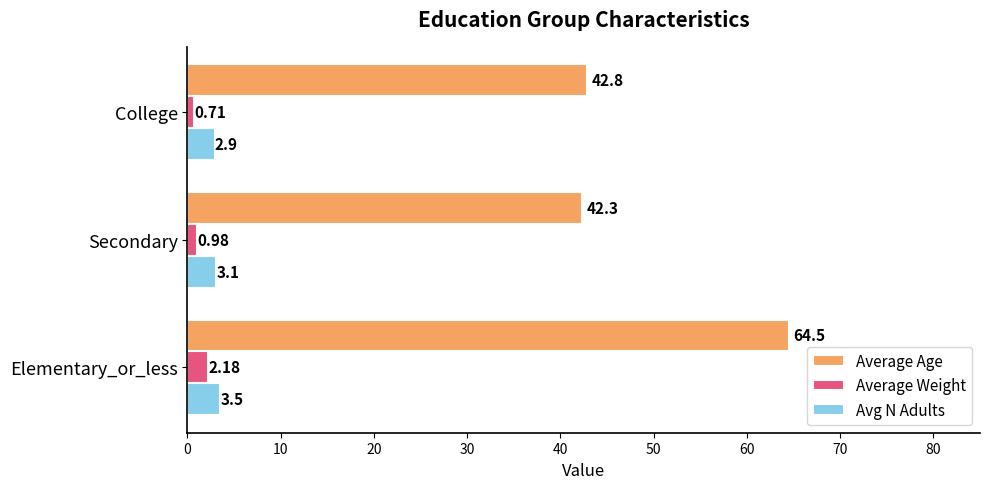

What is the average value of the Average Age series?

49.9